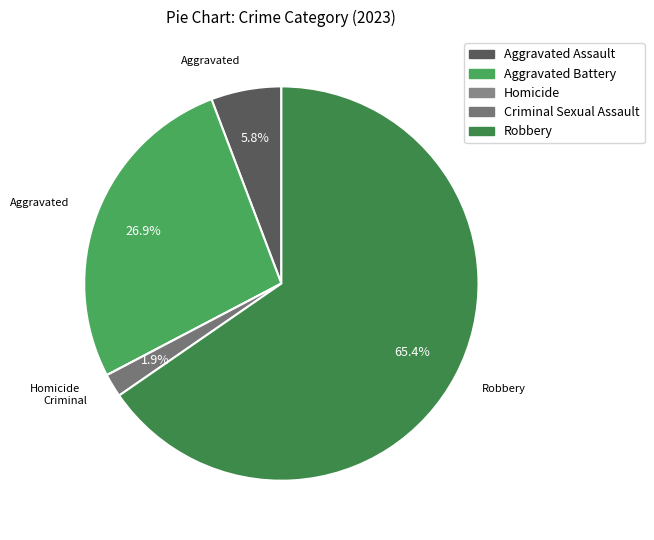

Rank the categories by value from lowest to highest.

Homicide, Criminal Sexual Assault, Aggravated Assault, Aggravated Battery, Robbery